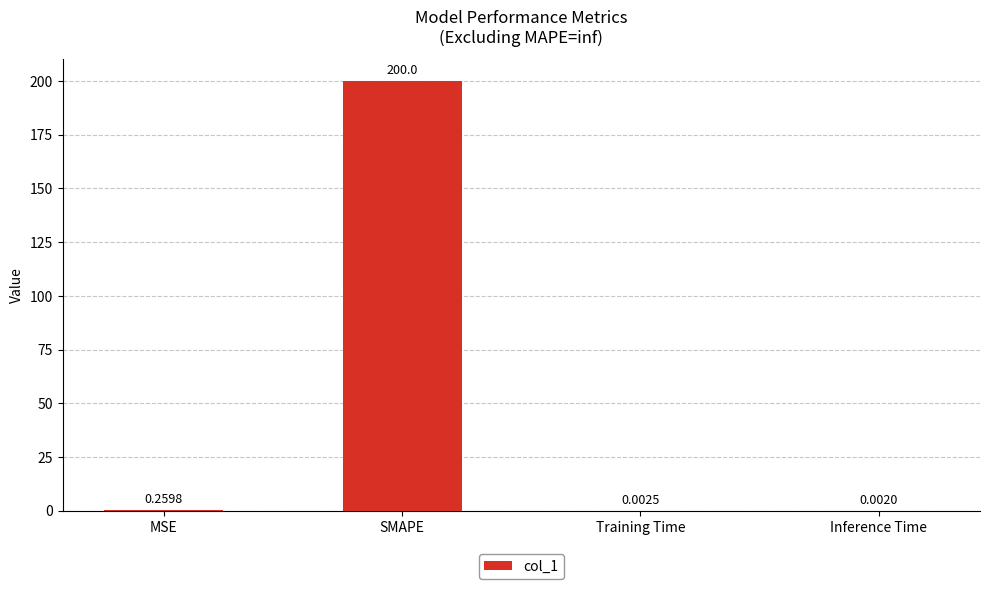

What is the maximum value shown in the chart?

200.0